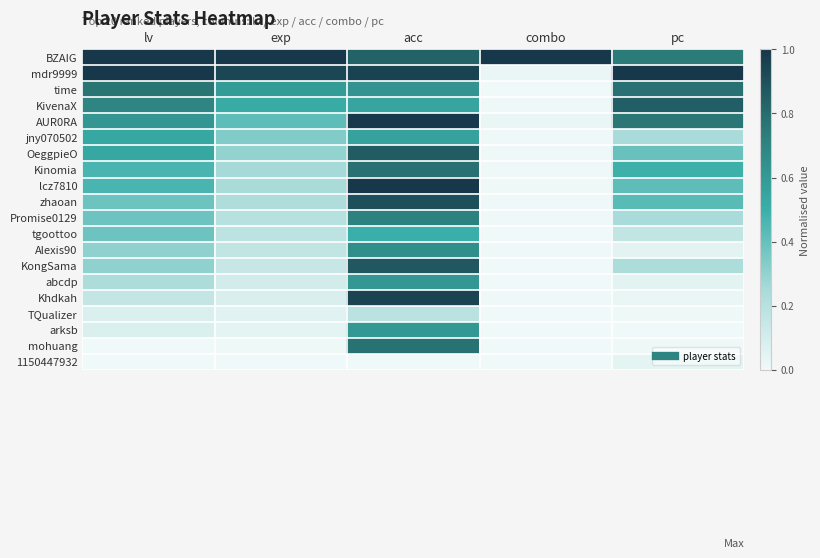

At how many categories does at least one series exceed 0?

5